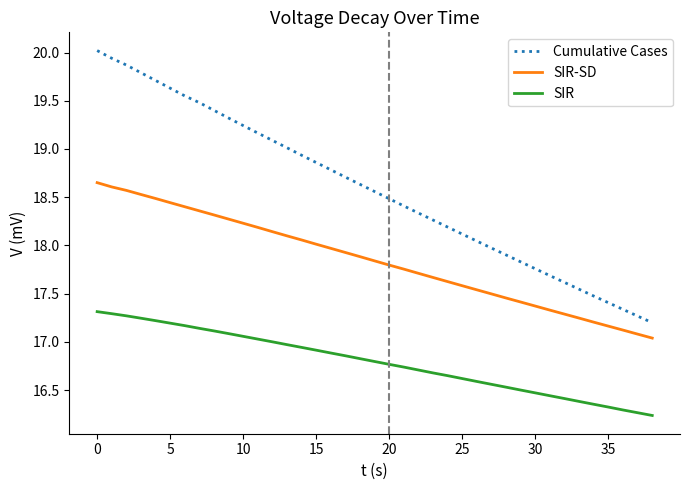

Does the chart display data point markers on the line(s)?

No